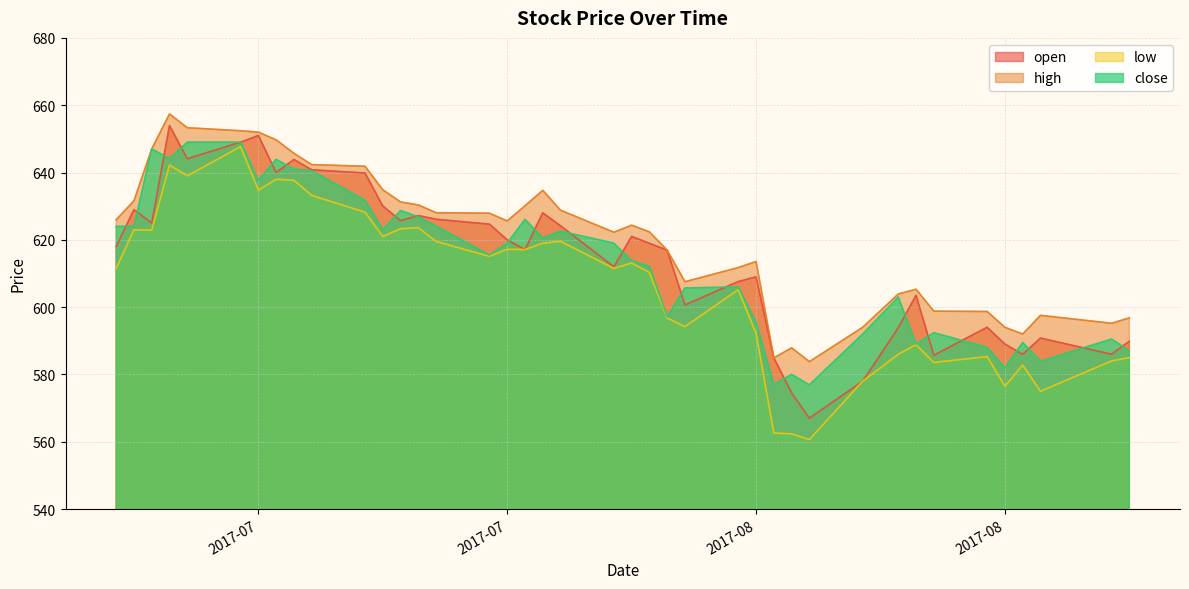

What is the lowest value of the close series?

576.9